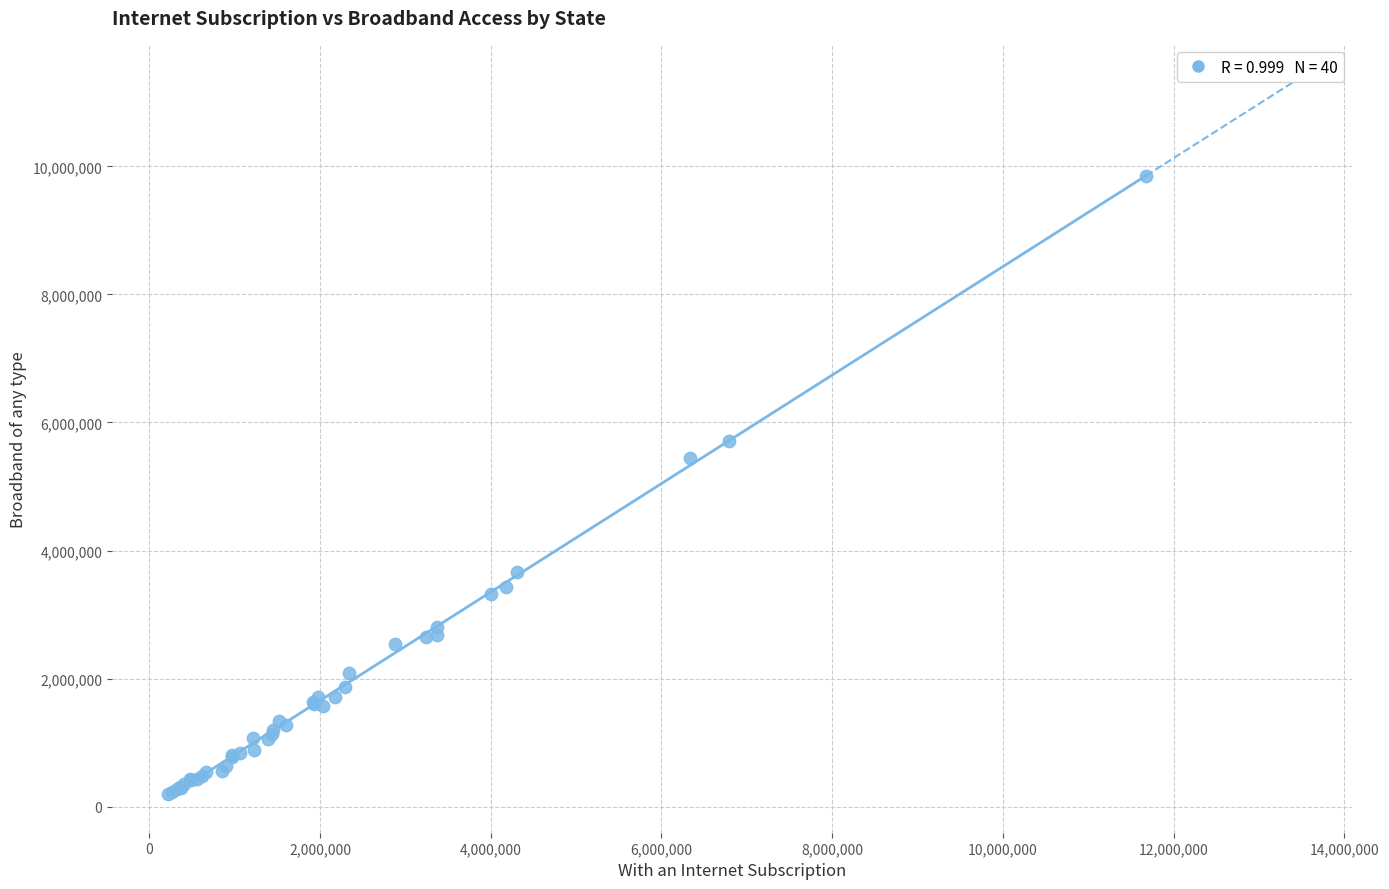

What Y value in the scatter plot is closest to 5028078?

5442724